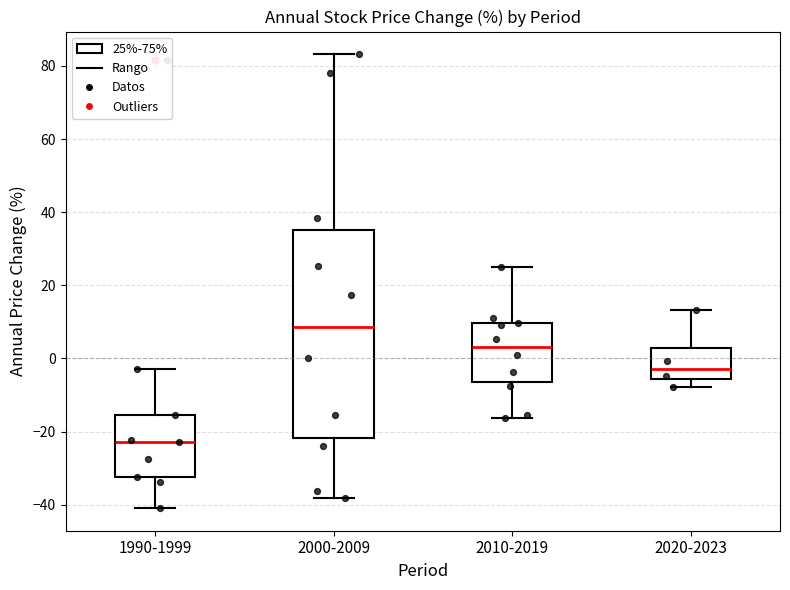

Where does the lower whisker of the box for 2020-2023 end on the y-axis? The values are not printed on the chart, so give them approximately, as read against the axis.

-8